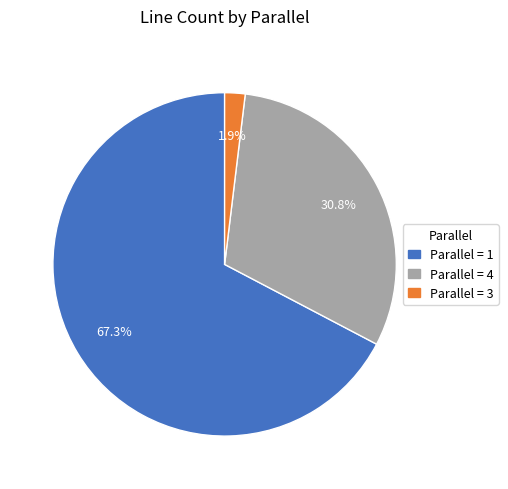

Is there any slice that represents more than half of the pie?

Yes